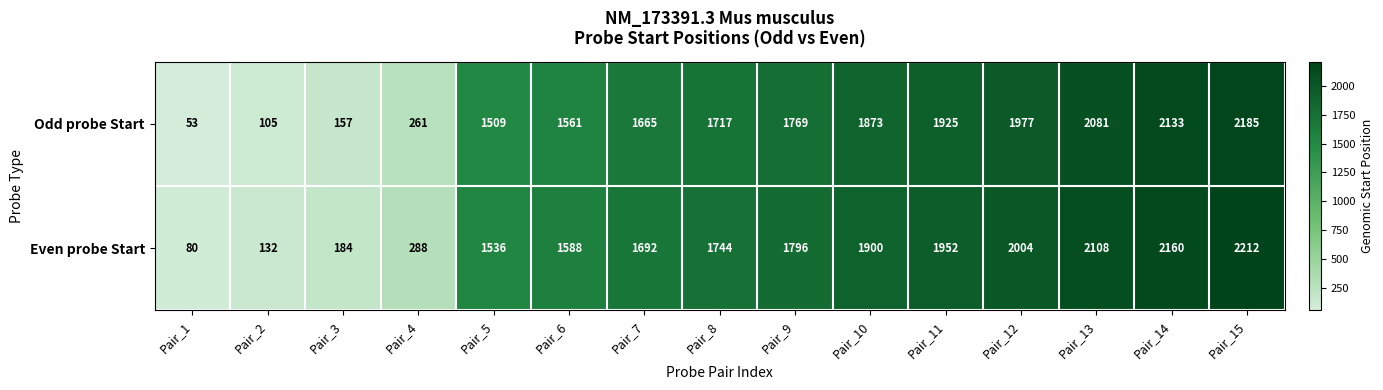

What is the minimum value shown in the chart?

53